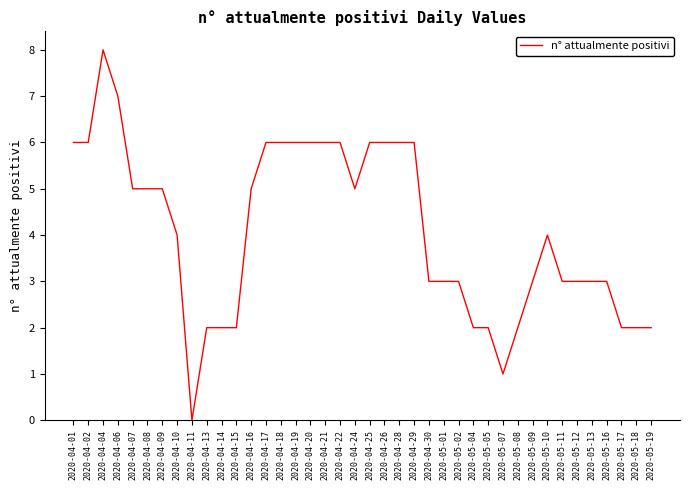

What position from the left is 2020-04-26?

22